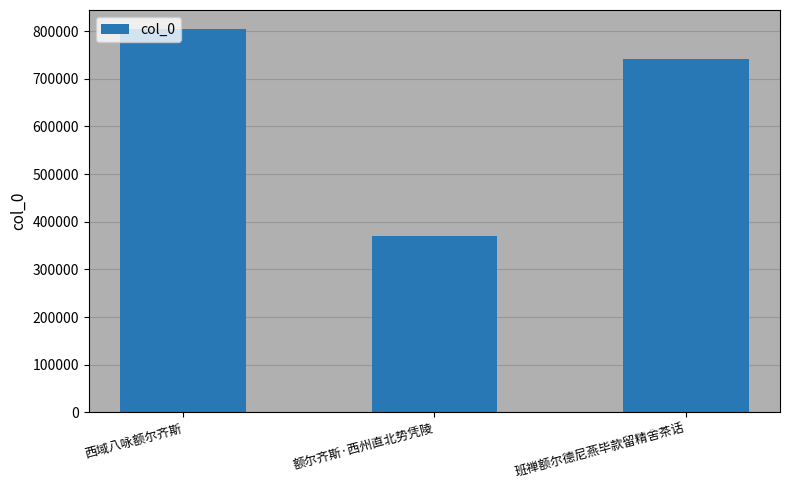

True or false: the data shows 1307141 at 西域八咏额尔齐斯.

False